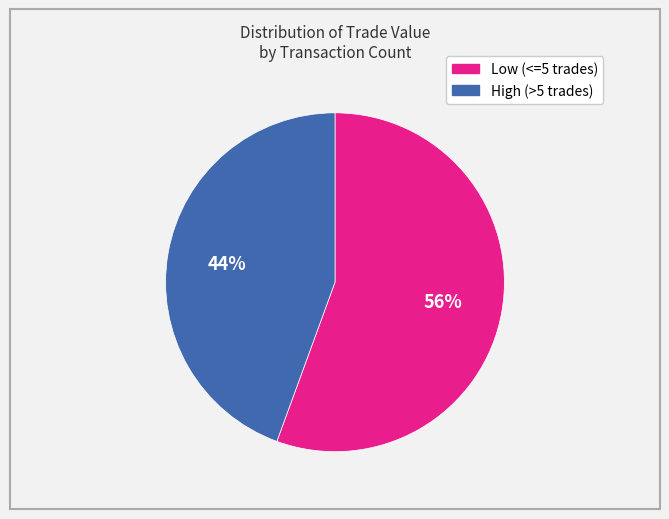

To the nearest percent, what portion does Low (<=5 trades) represent?

56%